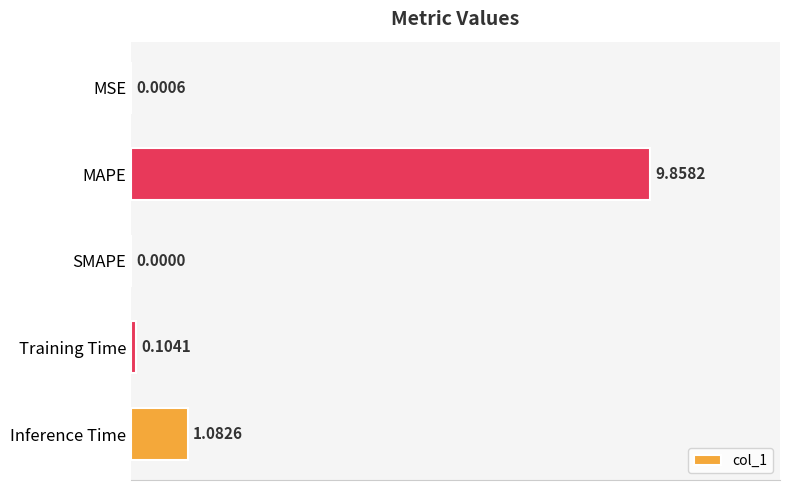

Are the bars horizontal?

Yes